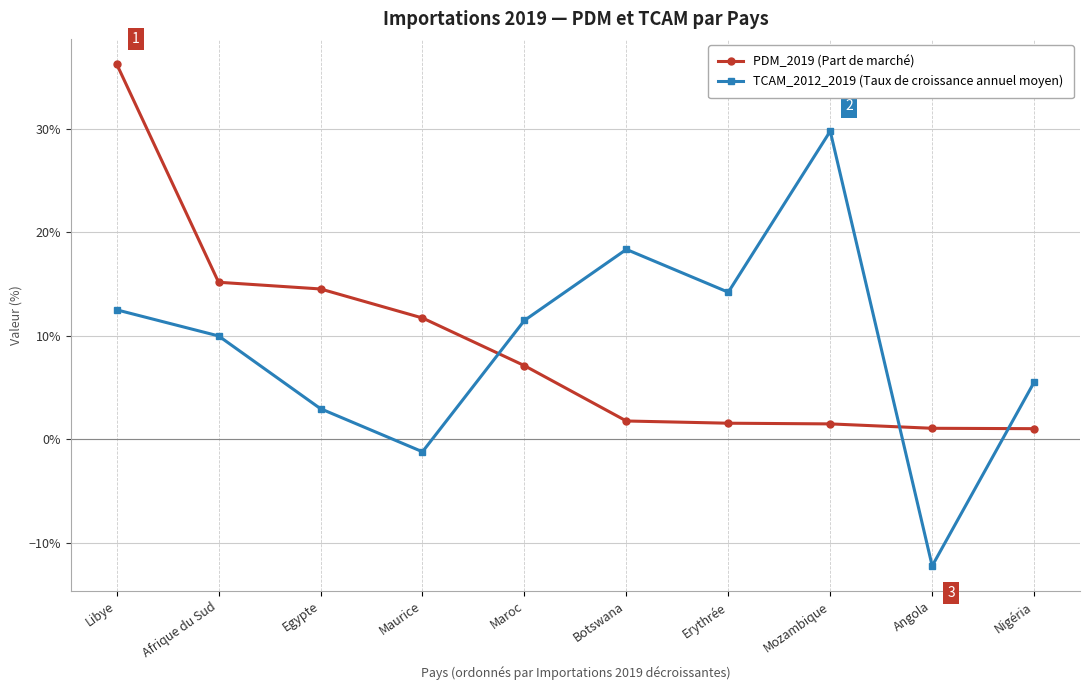

Does the chart have visible grid lines?

Yes